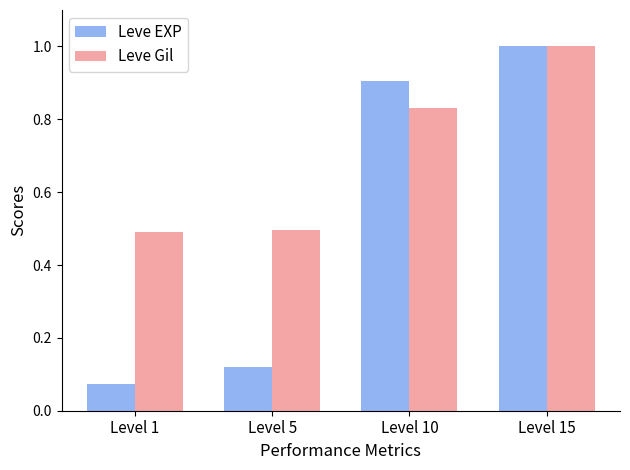

At which label does Leve Gil reach its peak?

Level 15